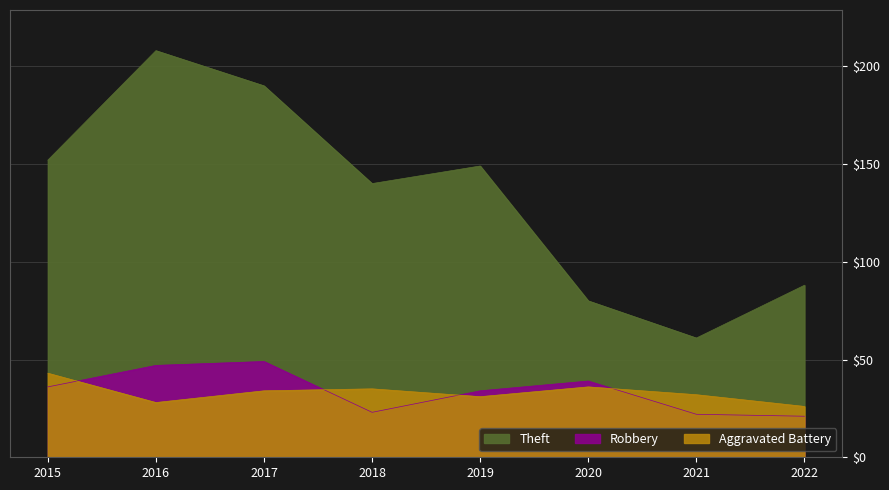

True or false: Robbery has more than 2 points higher than both neighbors.

False